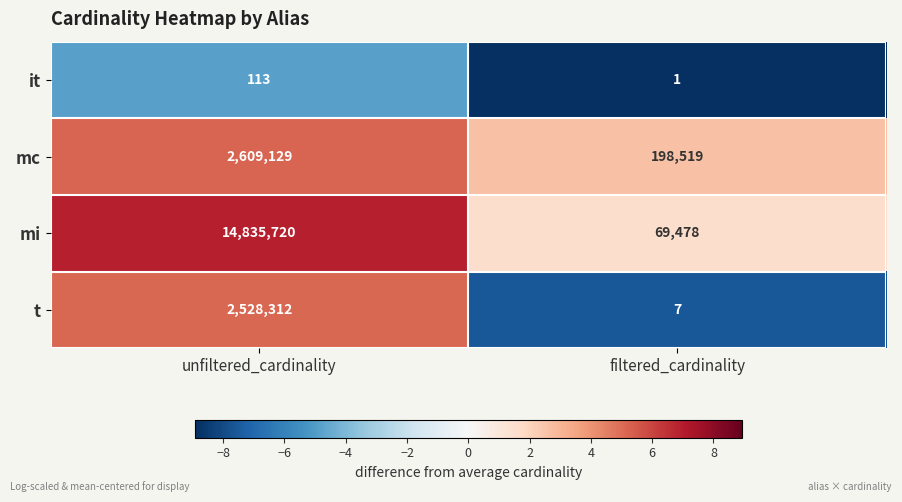

Reading right to left, list all the values displayed in this chart.

it: filtered_cardinality=1	unfiltered_cardinality=113
mc: filtered_cardinality=198519	unfiltered_cardinality=2609129
mi: filtered_cardinality=69478	unfiltered_cardinality=14835720
t: filtered_cardinality=7	unfiltered_cardinality=2528312